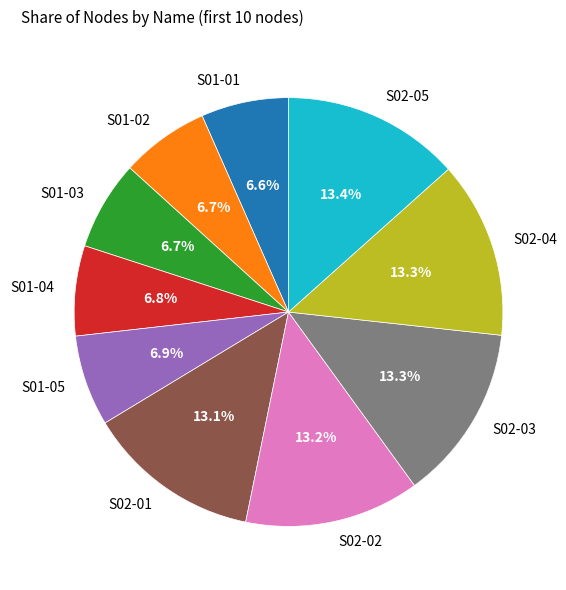

What is the ratio of the value at S02-05 to the value at S01-03?

2.0